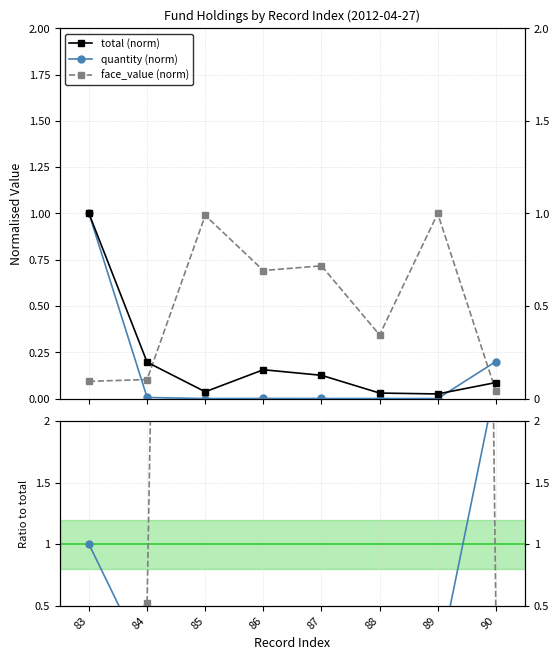

At which category does quantity (norm) reach its first local peak?

86